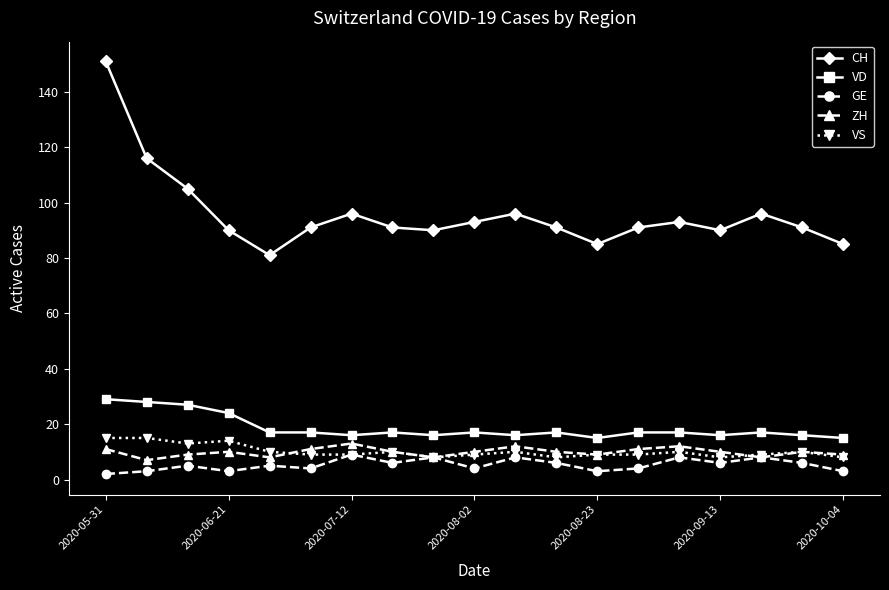

True or false: CH and ZH intersect in this chart.

False